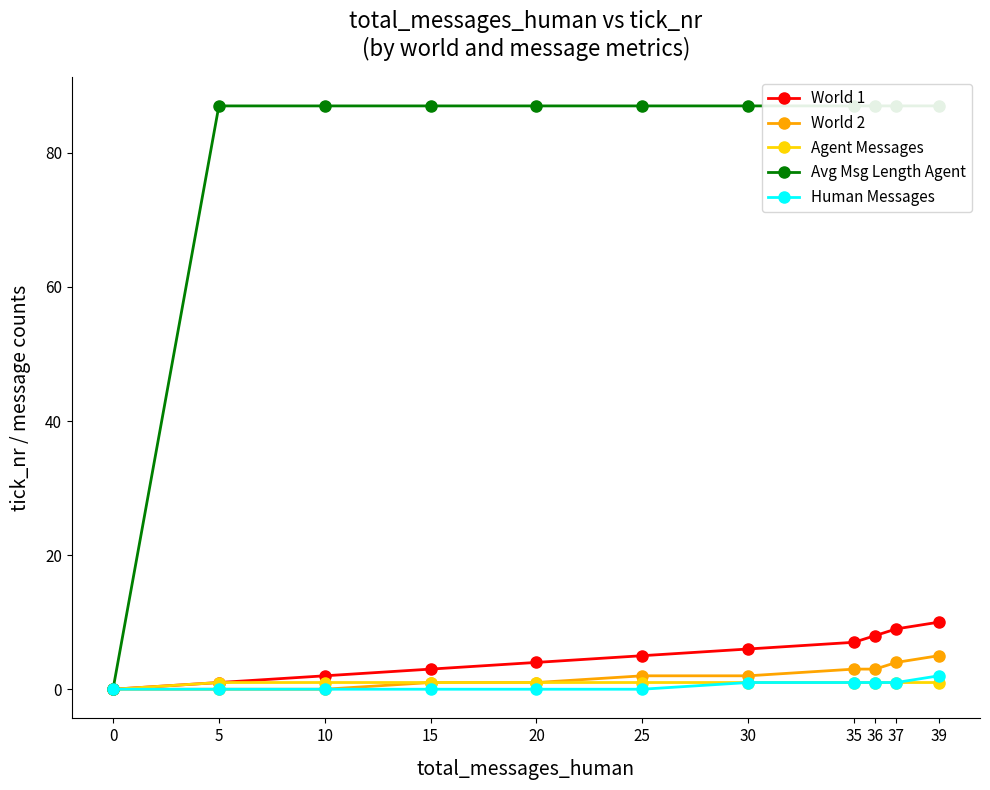

How many lines are shown in the chart?

5